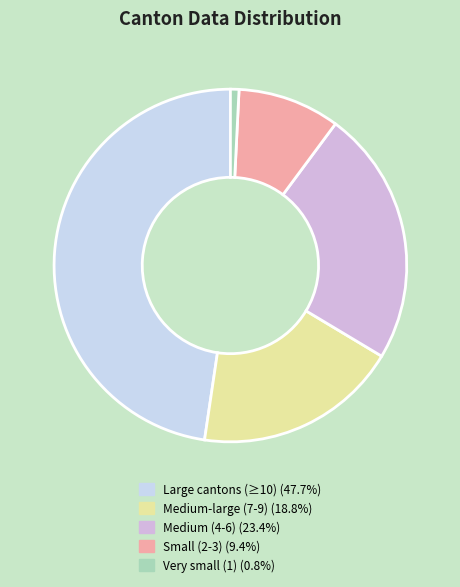

Is there any slice that represents more than half of the pie?

No